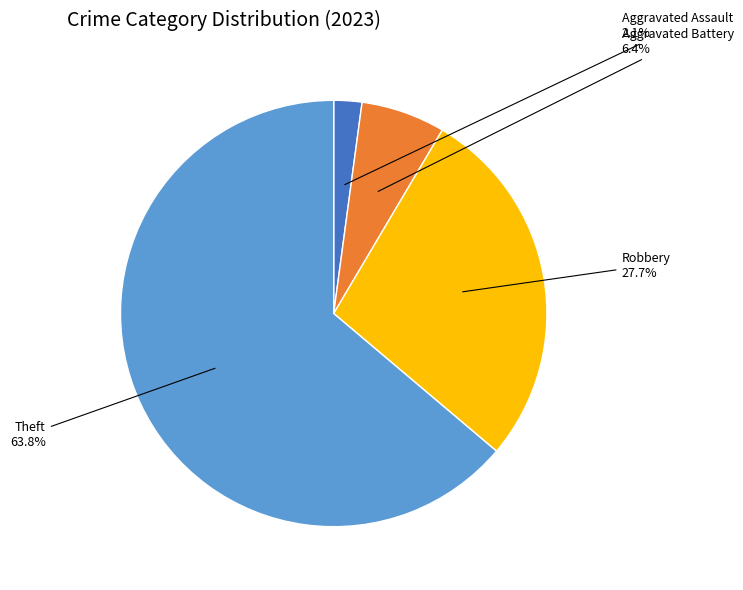

To the nearest percent, what is the difference between the largest and smallest slice percentages?

62%